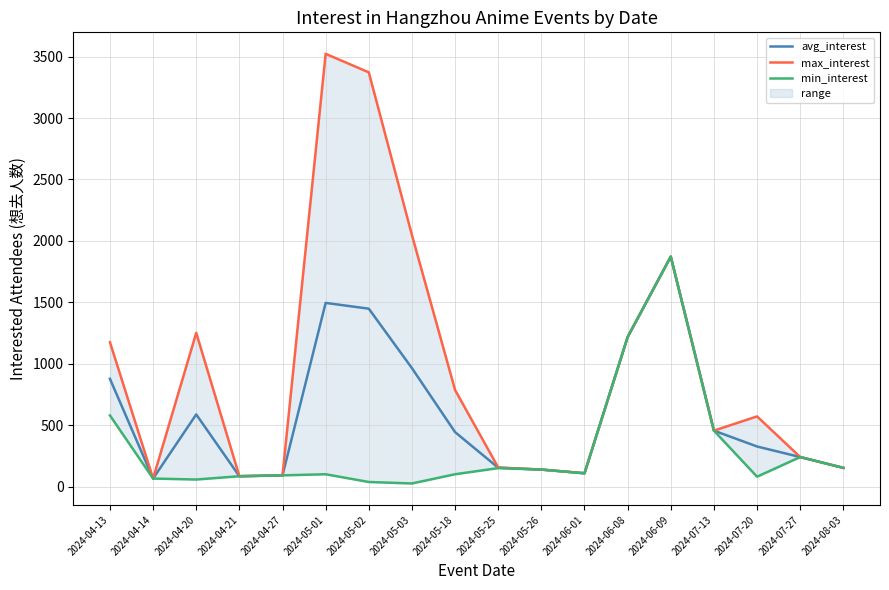

At which category does the chart reach its peak across all series?

2024-05-01